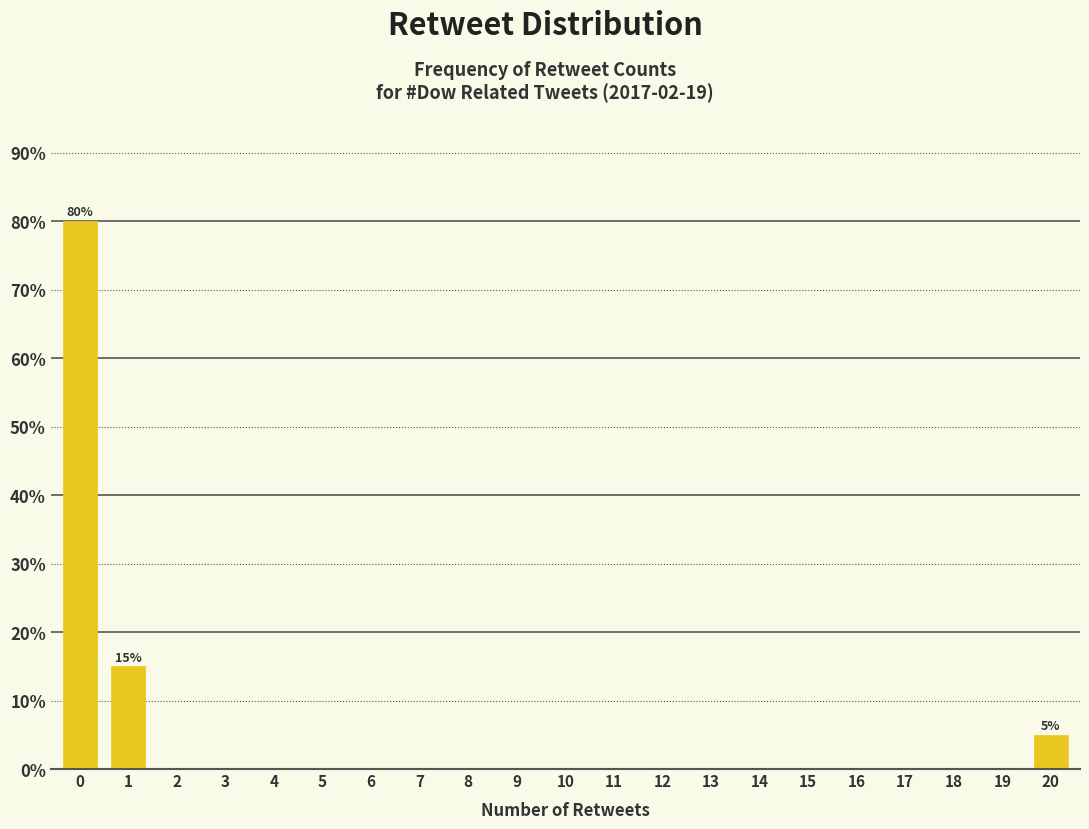

Reading right to left, list all the values displayed in this chart.

20=5	19=0	18=0	17=0	16=0	15=0	14=0	13=0	12=0	11=0	10=0	9=0	8=0	7=0	6=0	5=0	4=0	3=0	2=0	1=15	0=80